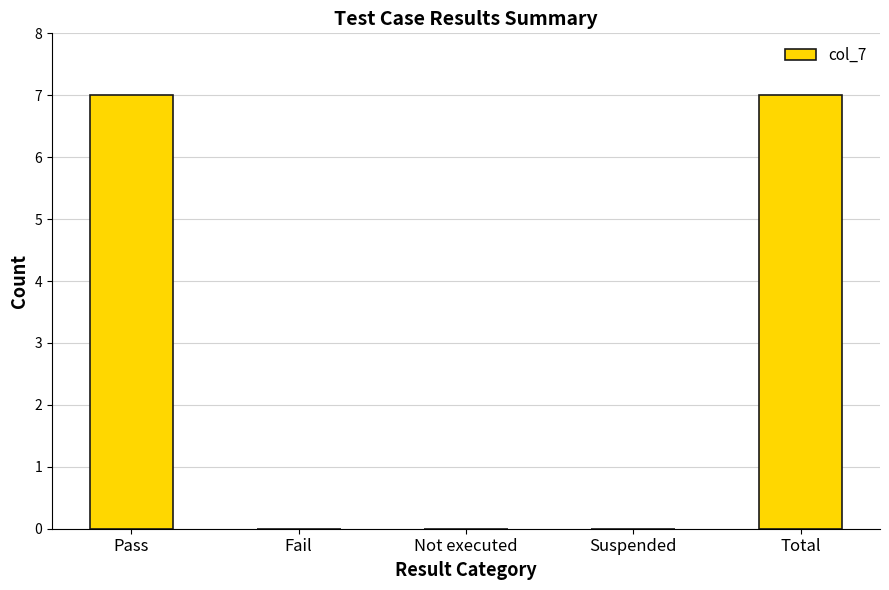

What is the greatest value displayed?

7